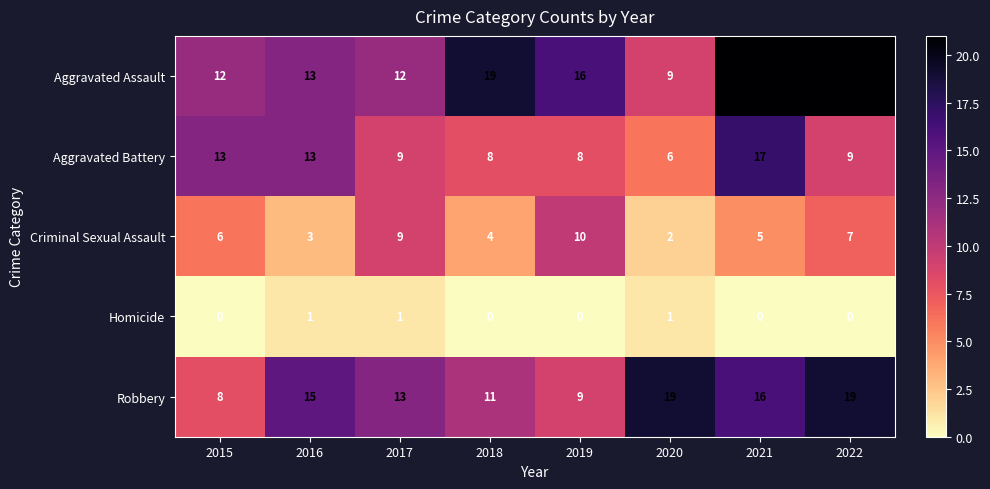

What is the total value across all series at 2016?

45